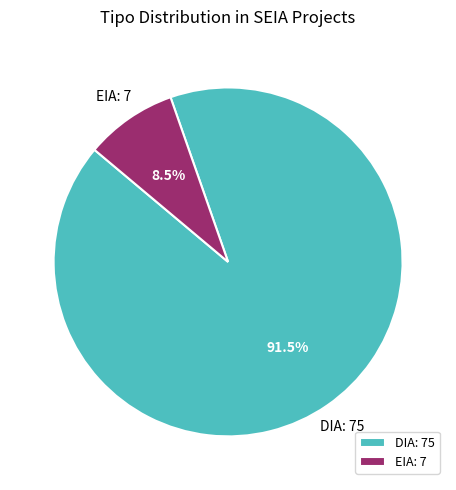

Does DIA account for over 50% of the chart?

Yes